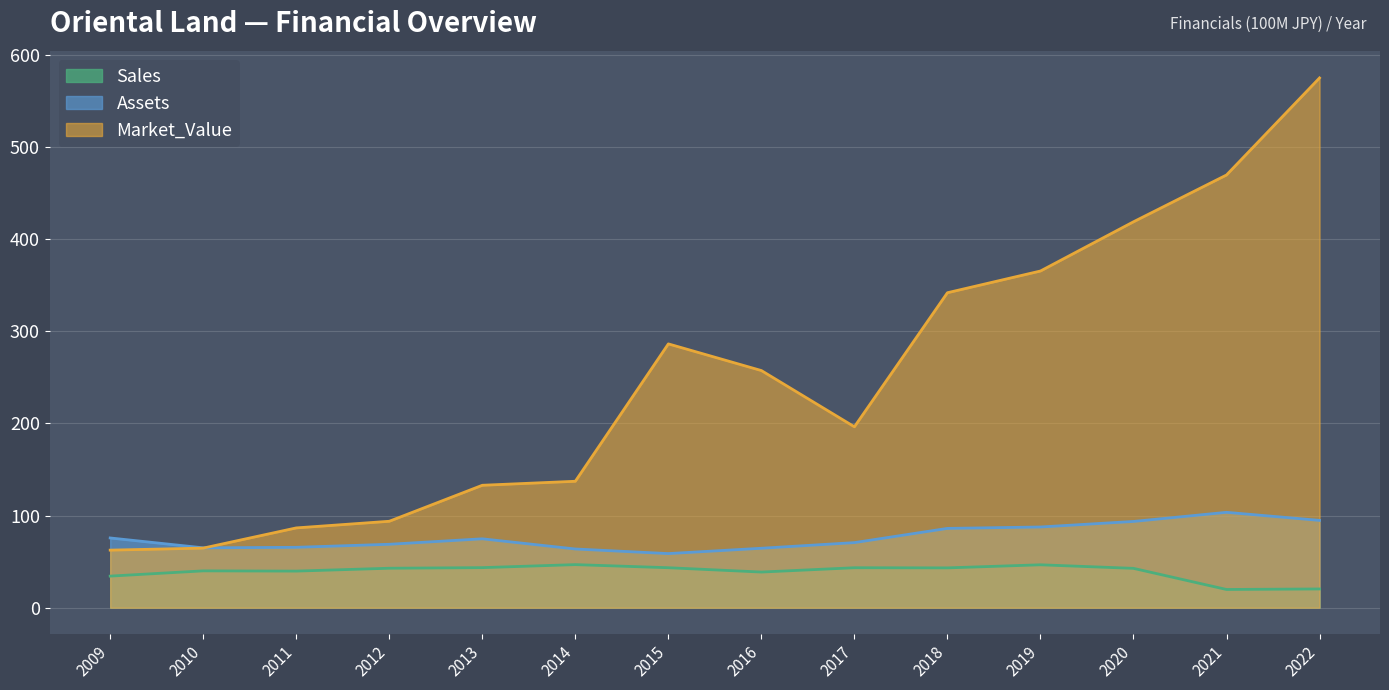

What is the value of the Market_Value point at the 6th from the left?

137.2